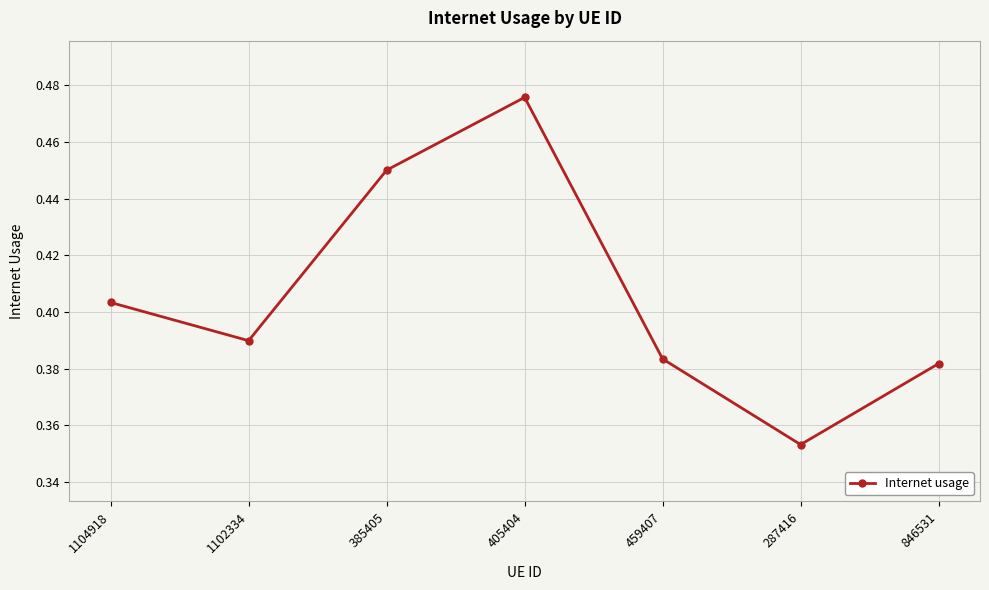

Count the values in the range 0 to 1.

7